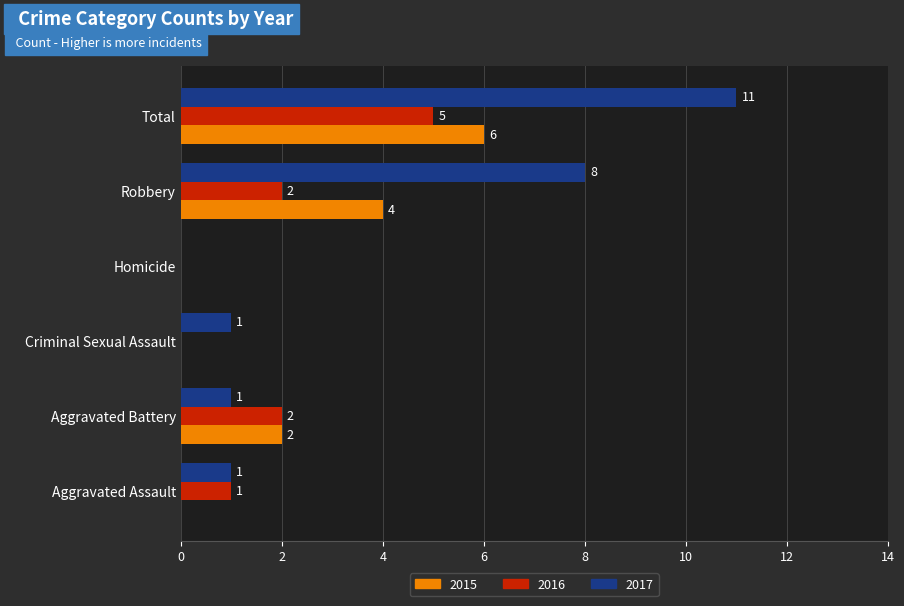

True or false: 2015 has a value of -3 at Homicide.

False